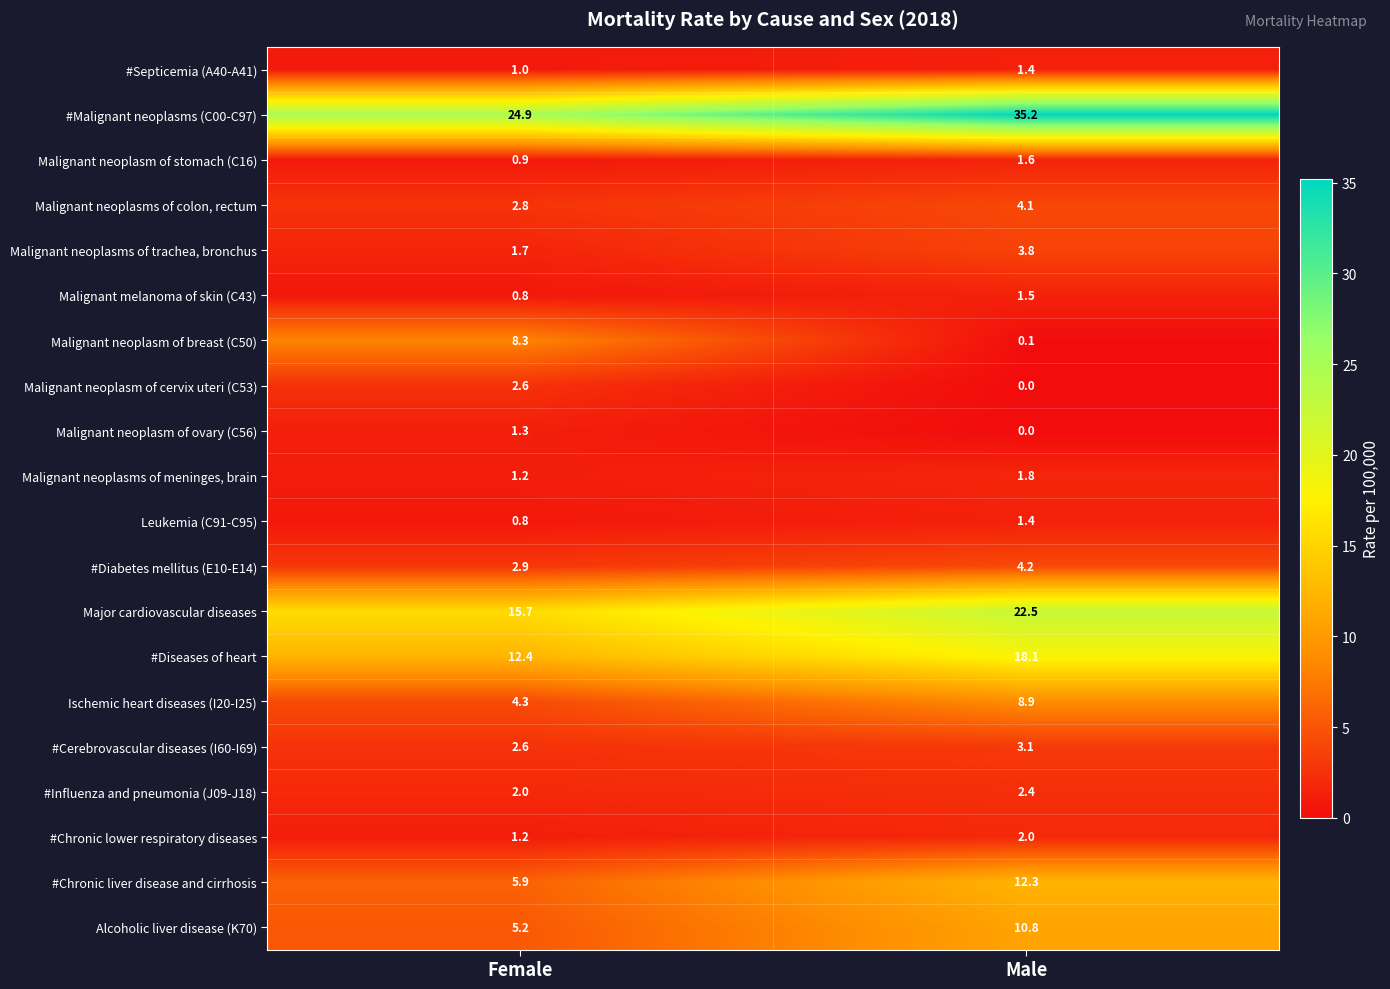

List the labels in order of #Chronic liver disease and cirrhosis value, largest first.

Male, Female